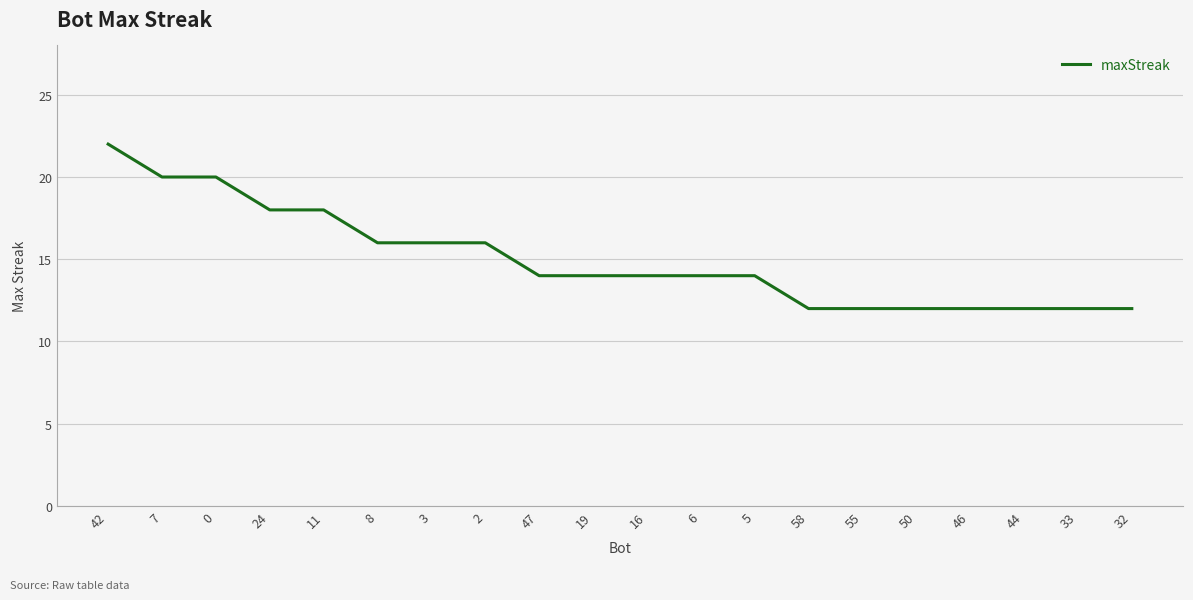

True or false: the data shows 4 at 44.

False